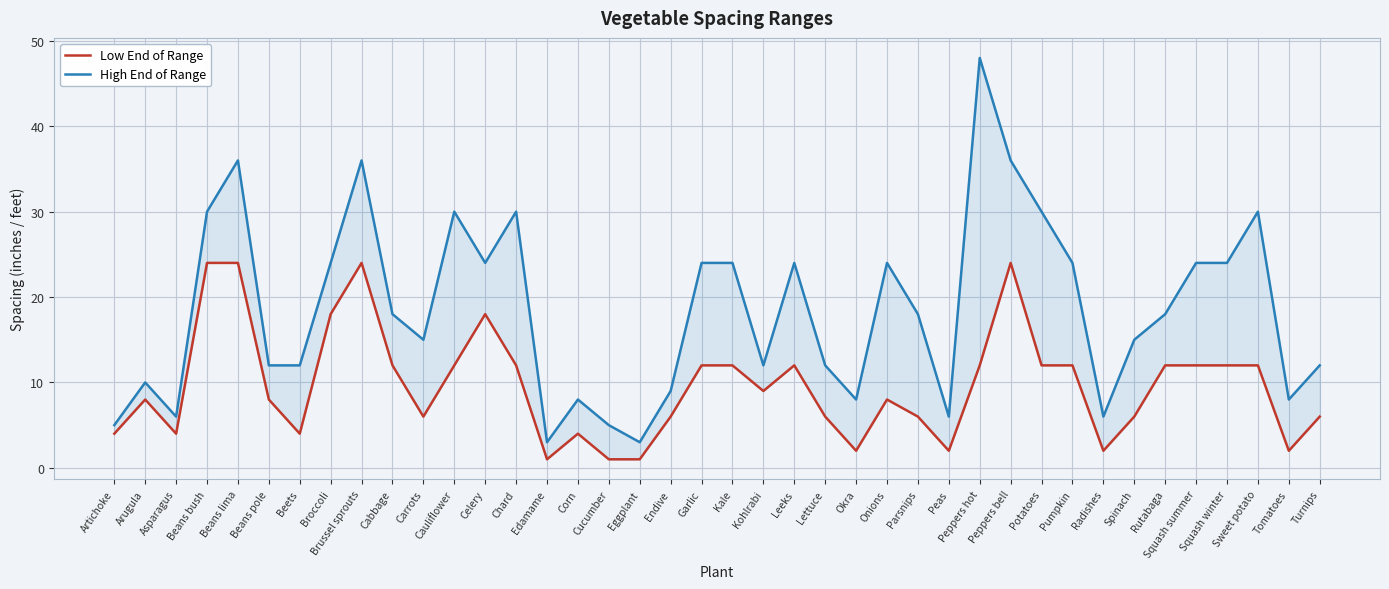

How many data points in Low End of Range are above 9?

19